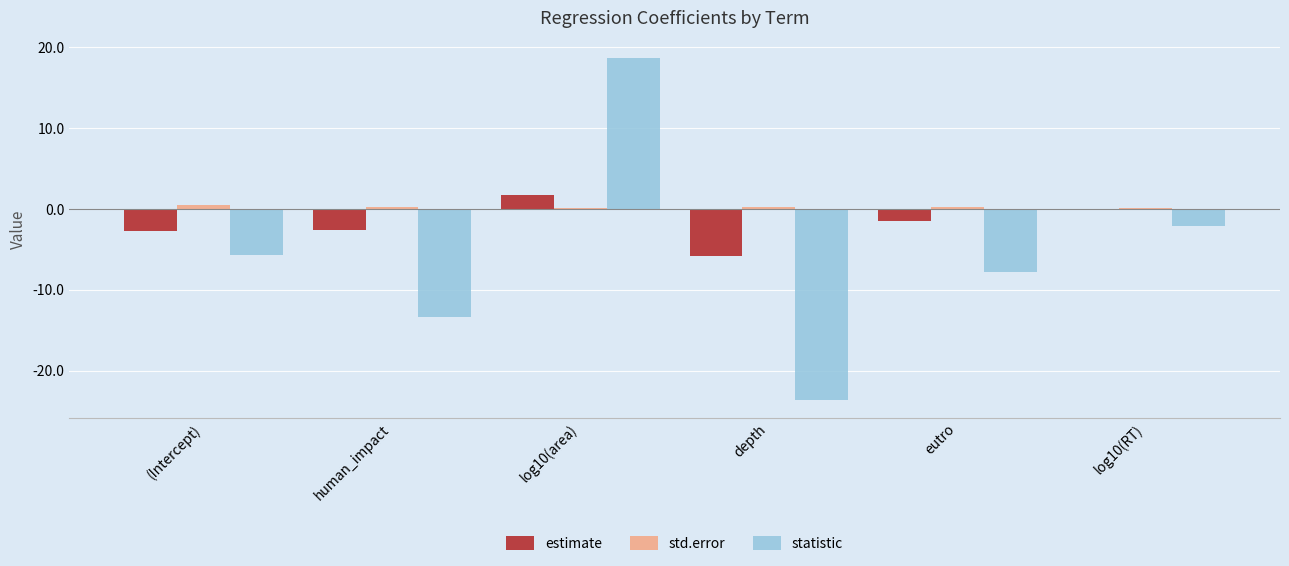

Which series has the largest total across all categories?

std.error